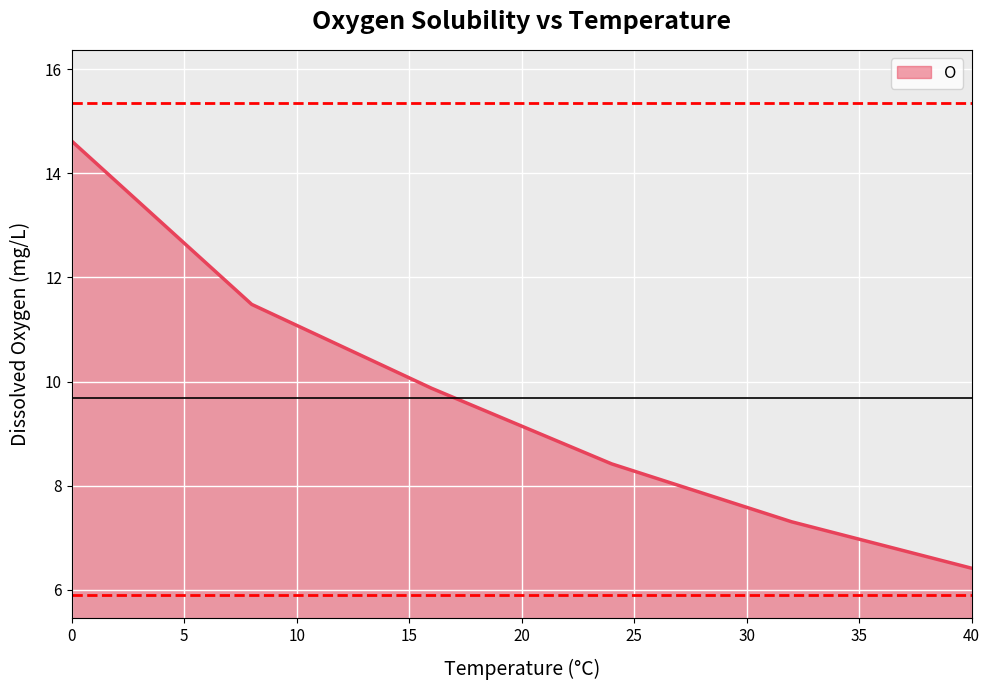

How many lines are shown in the chart?

1